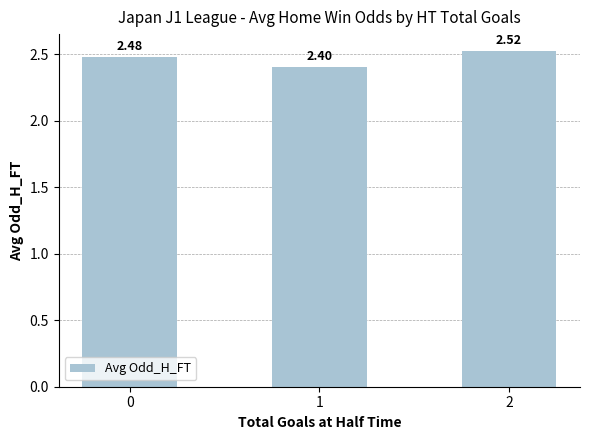

Which label corresponds to the smallest value in the chart?

1